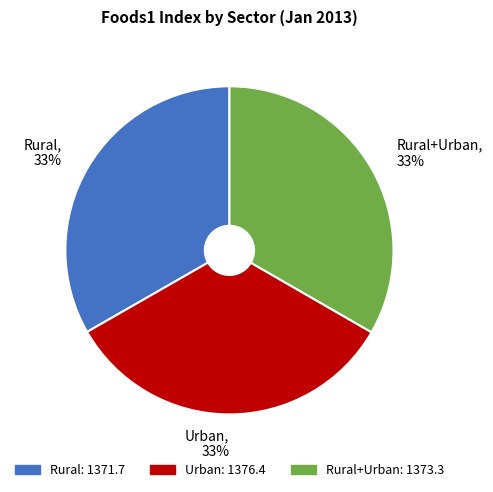

Approximately how many times larger is the value at Urban compared to Rural?

1.0